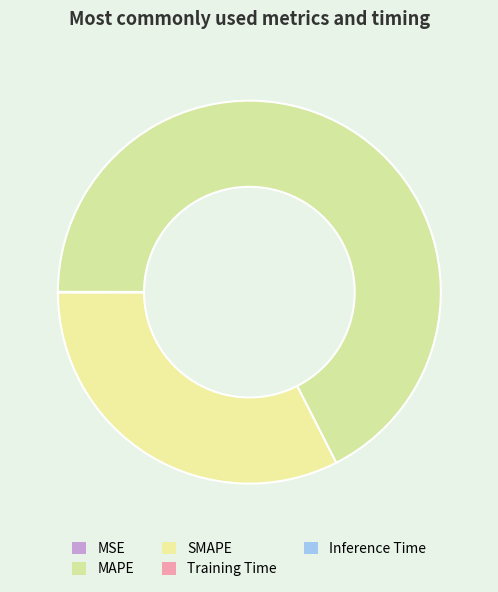

What is the majority slice?

MAPE